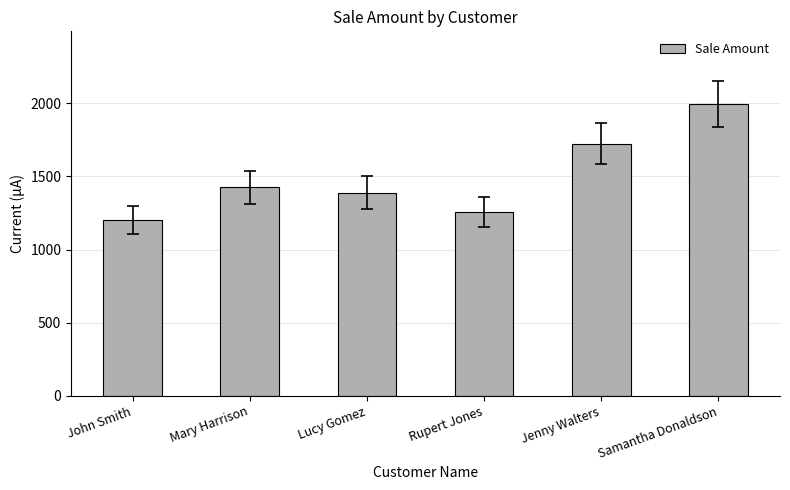

What is the smallest value displayed?

1200